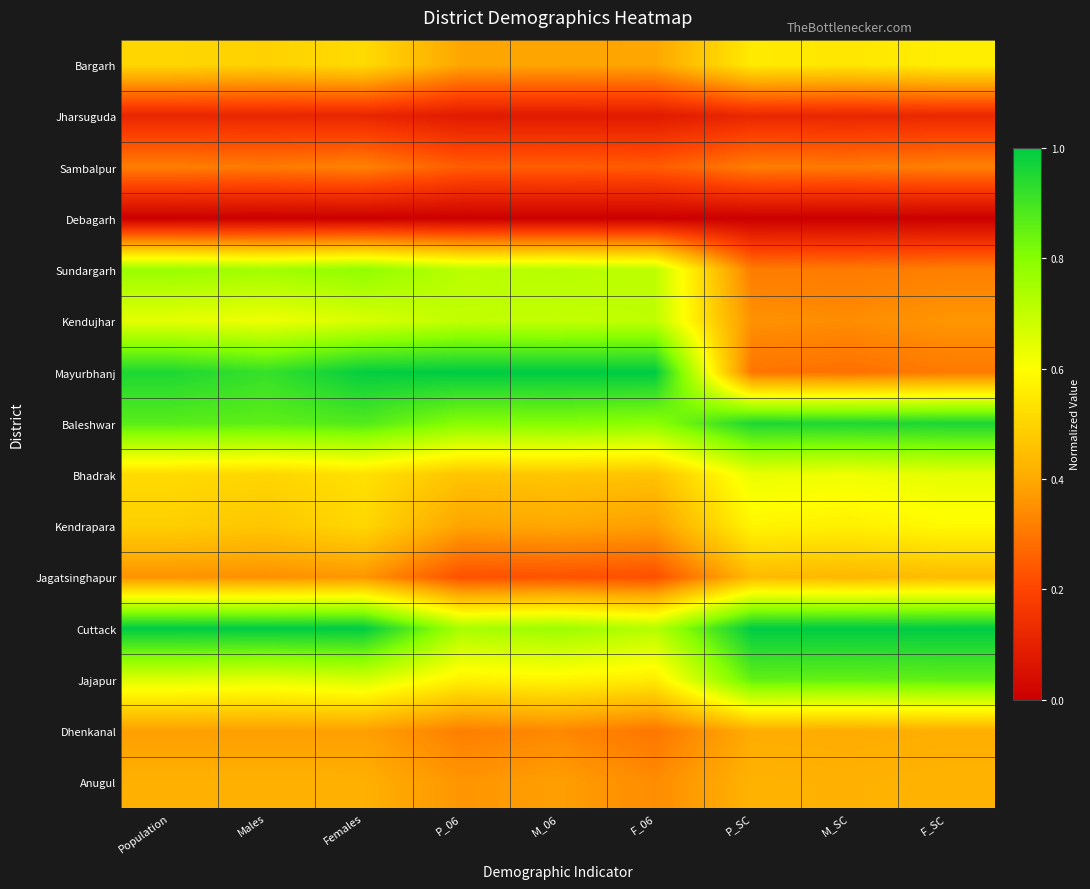

Count the number of data series in this chart.

15